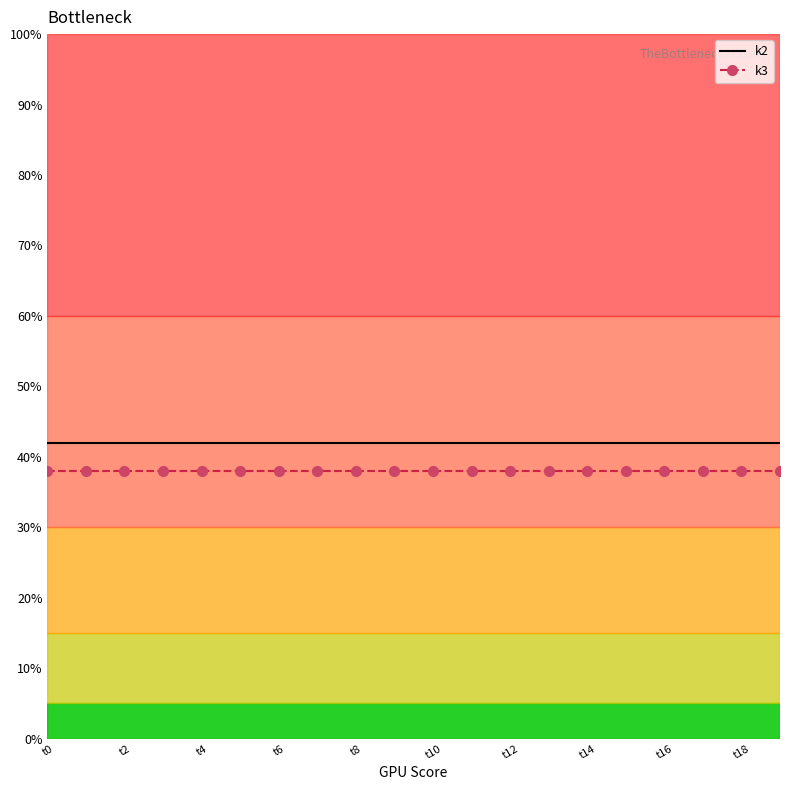

What are all the series names shown in the legend?

k2, k3